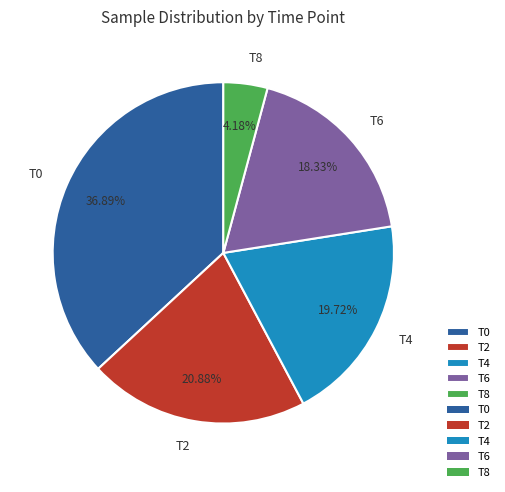

What is the total percentage of T8 and T6?

22.5%